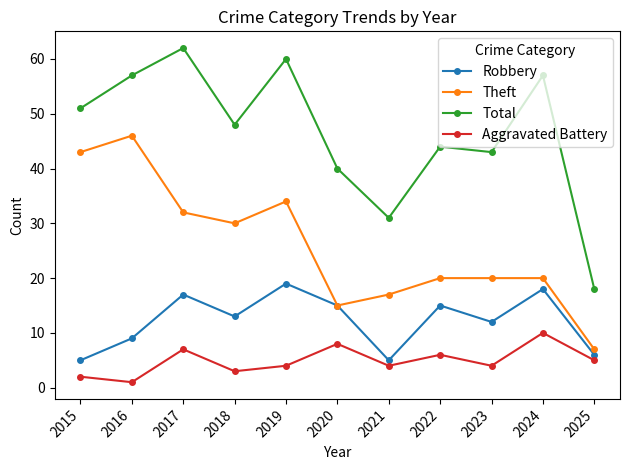

What is the difference between the second highest and second lowest values in the Theft series?

28